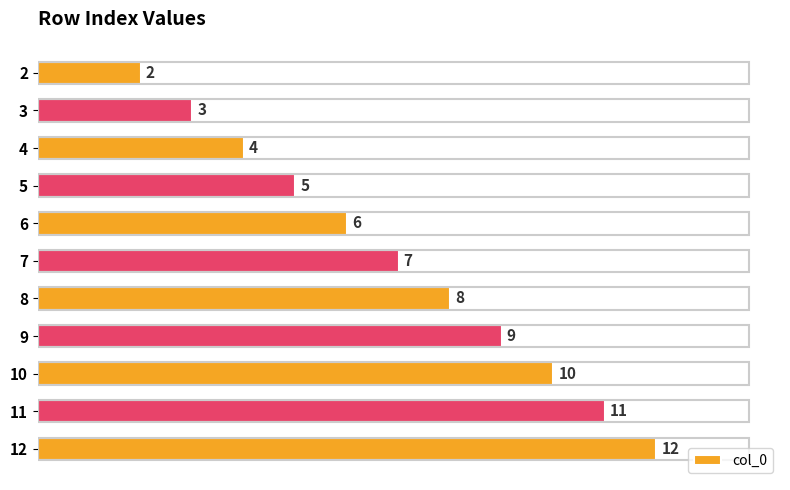

Does the chart contain stacked bars?

No